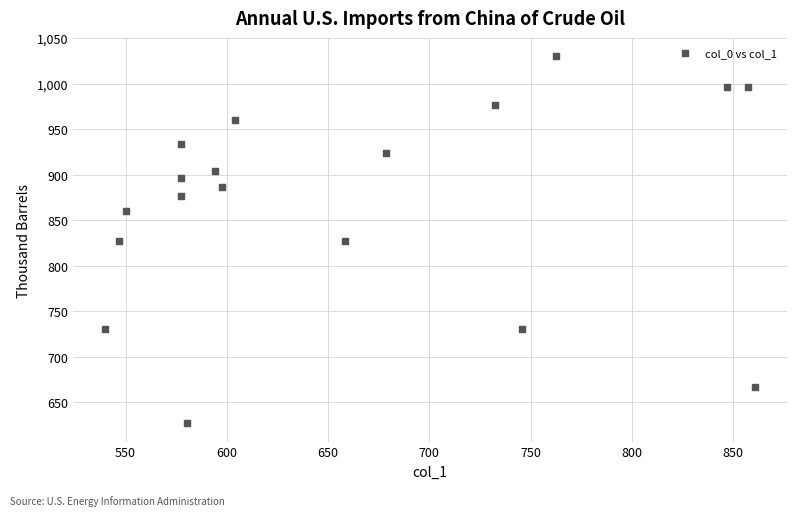

What is the range of X values (max minus min)?

320.6